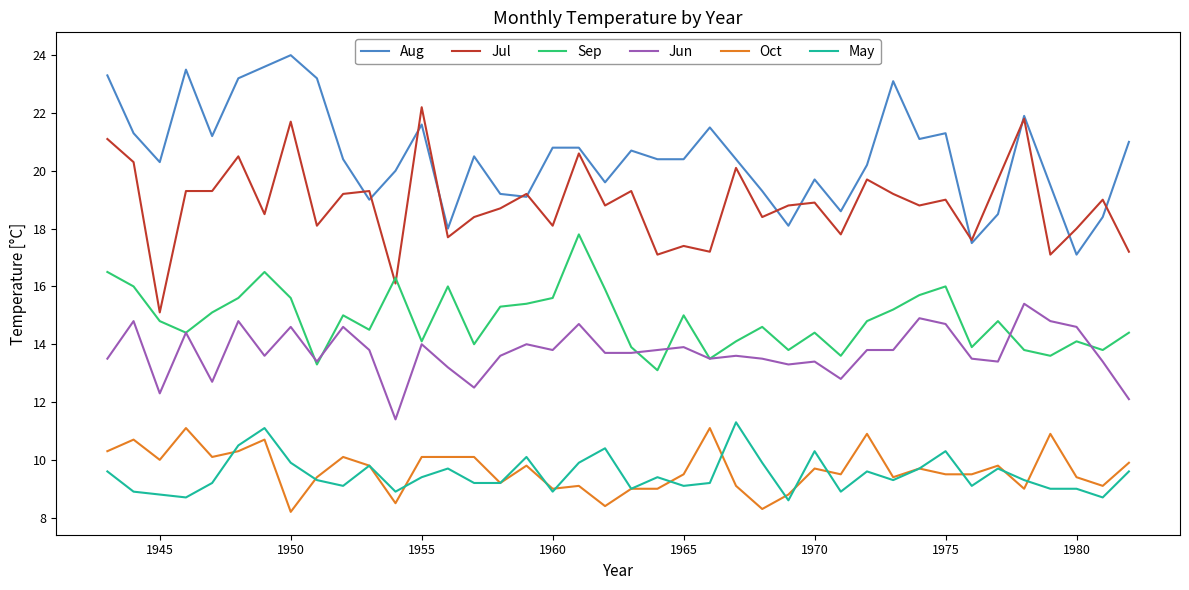

True or false: Sep and Aug intersect in this chart.

False